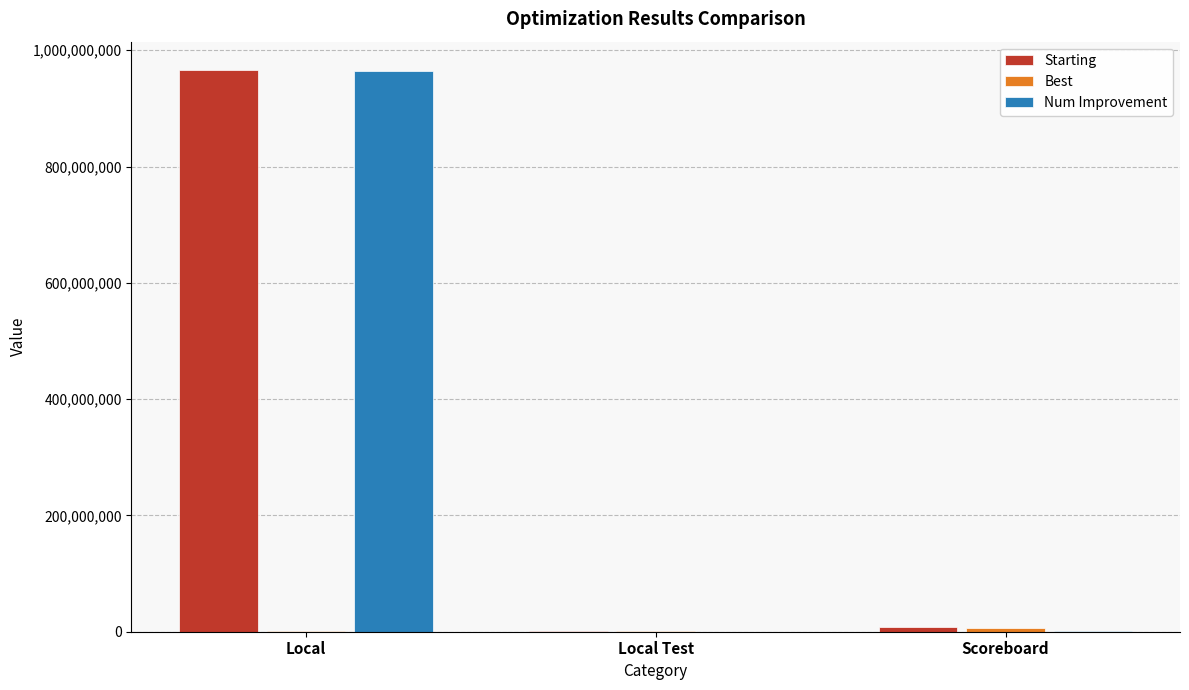

At which label does Num Improvement reach its peak?

Local